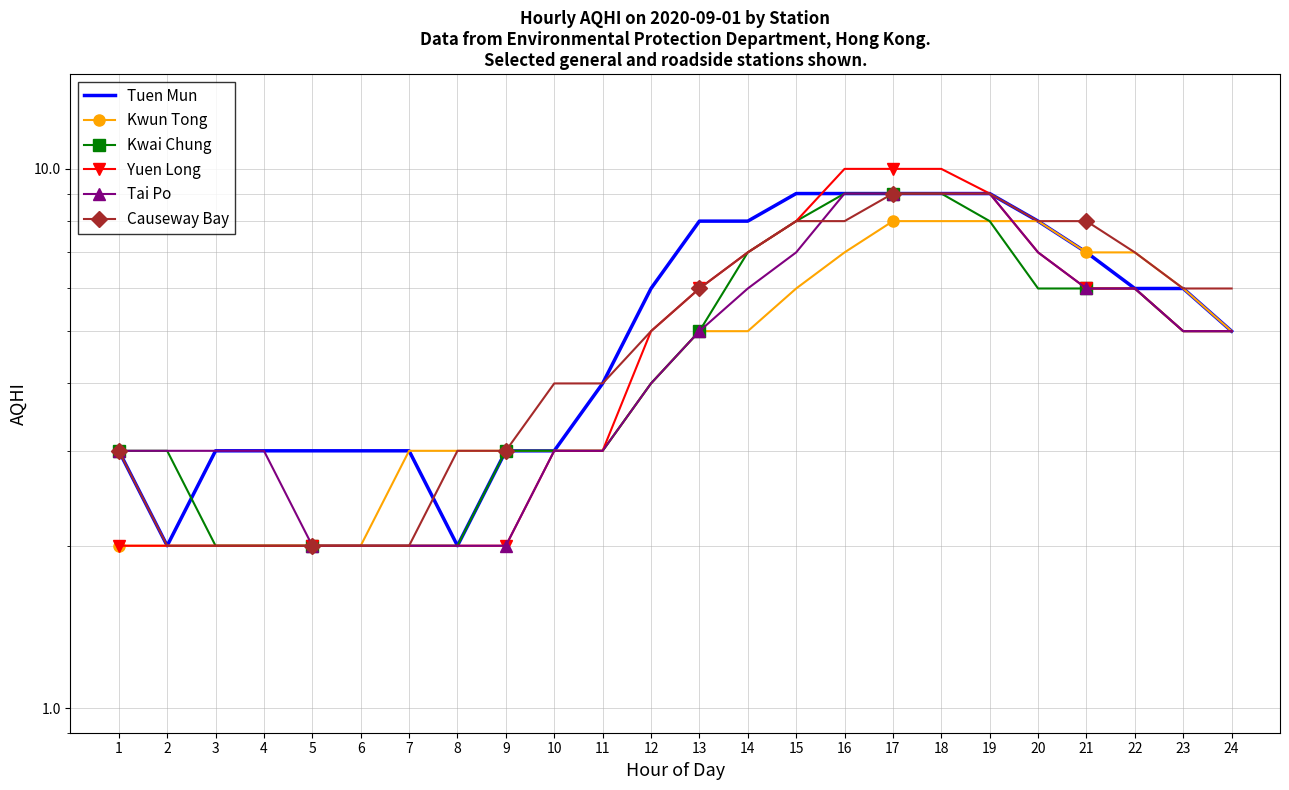

Reading left to right, what are all the values shown in this chart?

Tuen Mun: 3	2	3	3	3	3	3	2	3	3	4	6	8	8	9	9	9	9	9	8	7	6	6	5
Kwun Tong: 2	2	2	2	2	2	3	3	3	3	3	4	5	5	6	7	8	8	8	8	7	7	6	5
Kwai Chung: 3	3	2	2	2	2	2	2	3	3	3	4	5	7	8	9	9	9	8	6	6	6	5	5
Yuen Long: 2	2	2	2	2	2	2	2	2	3	3	5	6	7	8	10	10	10	9	7	6	6	5	5
Tai Po: 3	3	3	3	2	2	2	2	2	3	3	4	5	6	7	9	9	9	9	7	6	6	5	5
Causeway Bay: 3	2	2	2	2	2	2	3	3	4	4	5	6	7	8	8	9	9	9	8	8	7	6	6